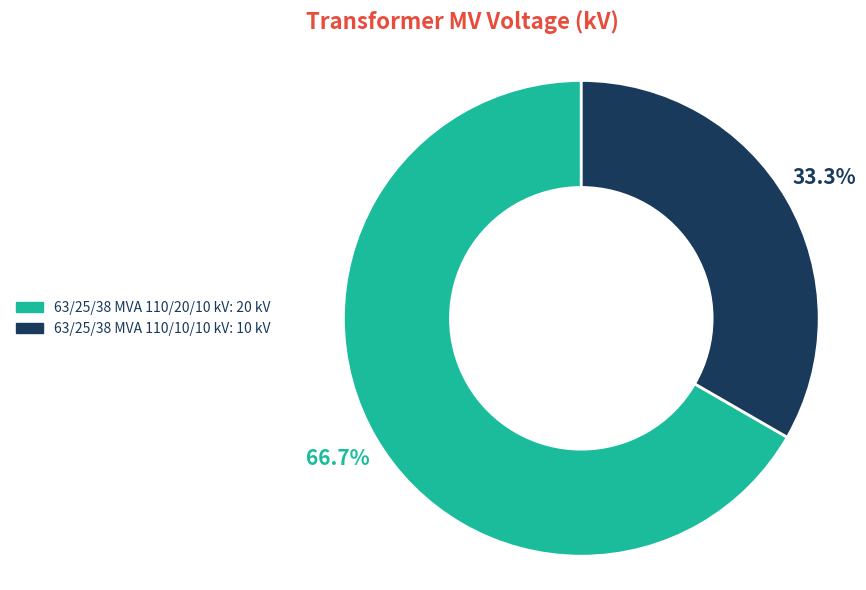

How many segments does this pie chart have?

2